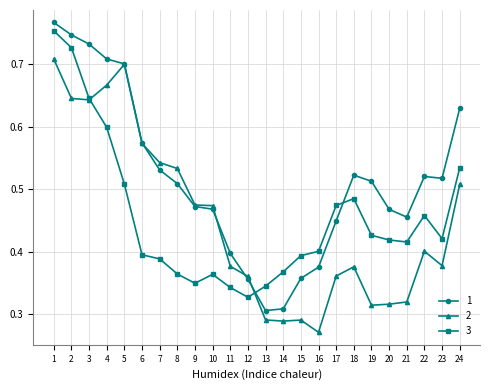

Between 7 and 20, which series saw the biggest shift?

2